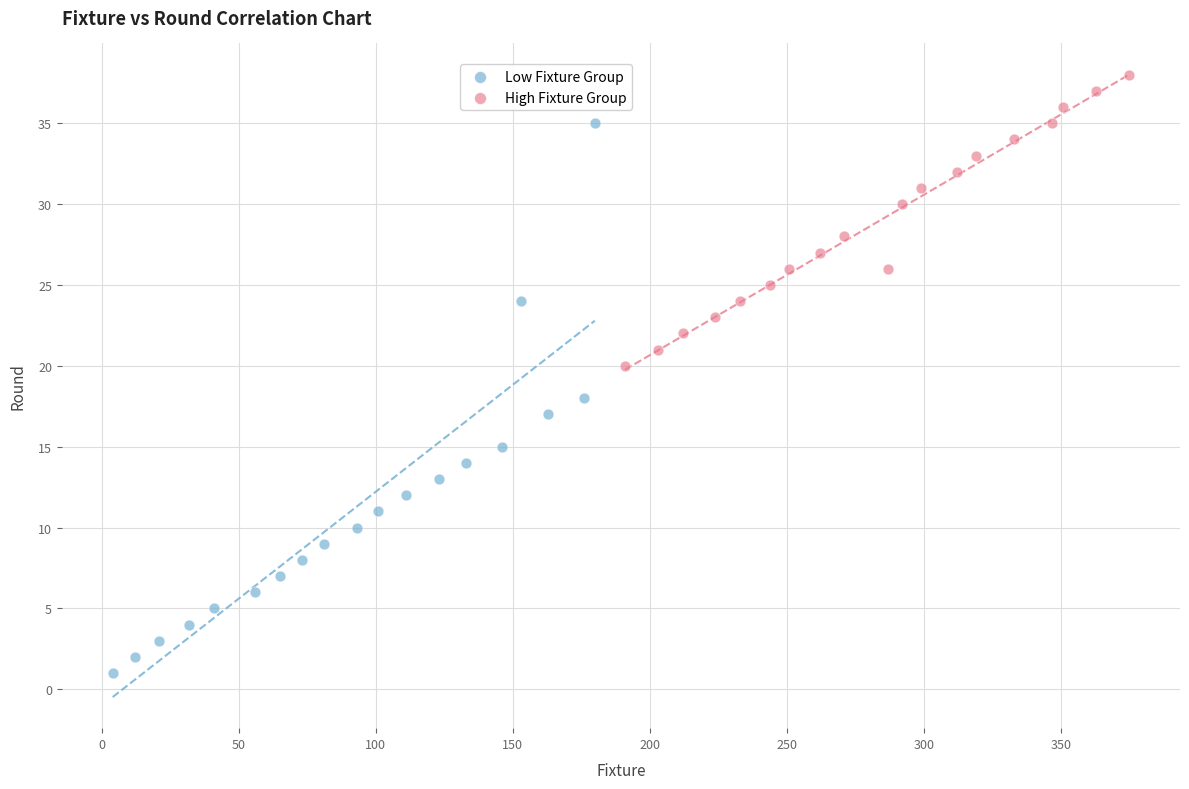

Which series reaches the minimum Y coordinate?

Low Fixture Group